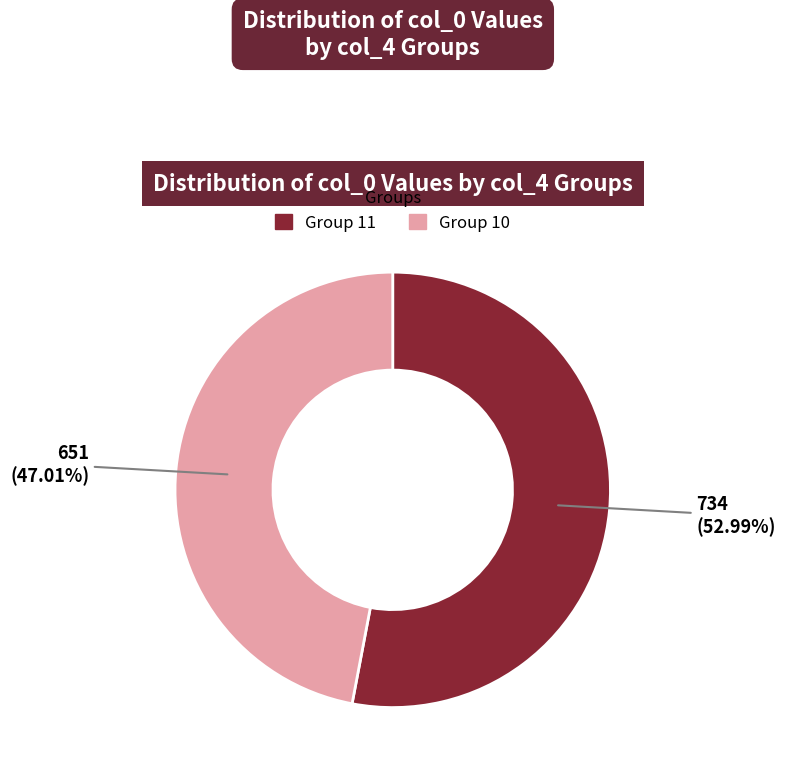

Is there a majority slice in this chart?

Yes